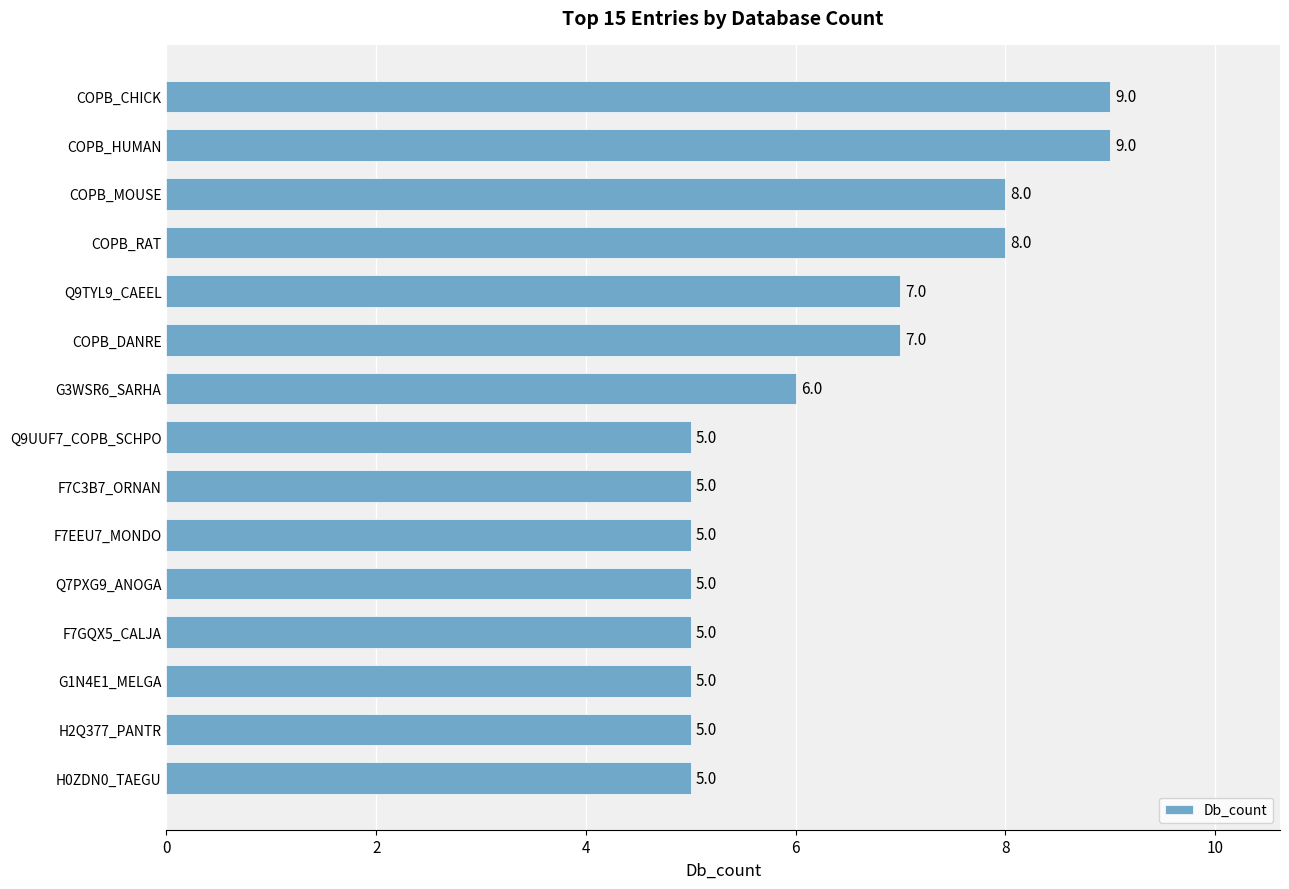

The chart shows a value of 7 at COPB_DANRE. True or false?

True